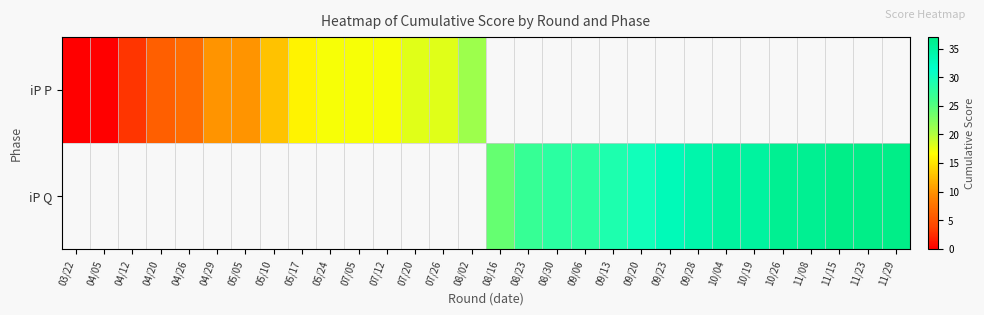

Which has a higher value, 04/20 or 10/19?

10/19